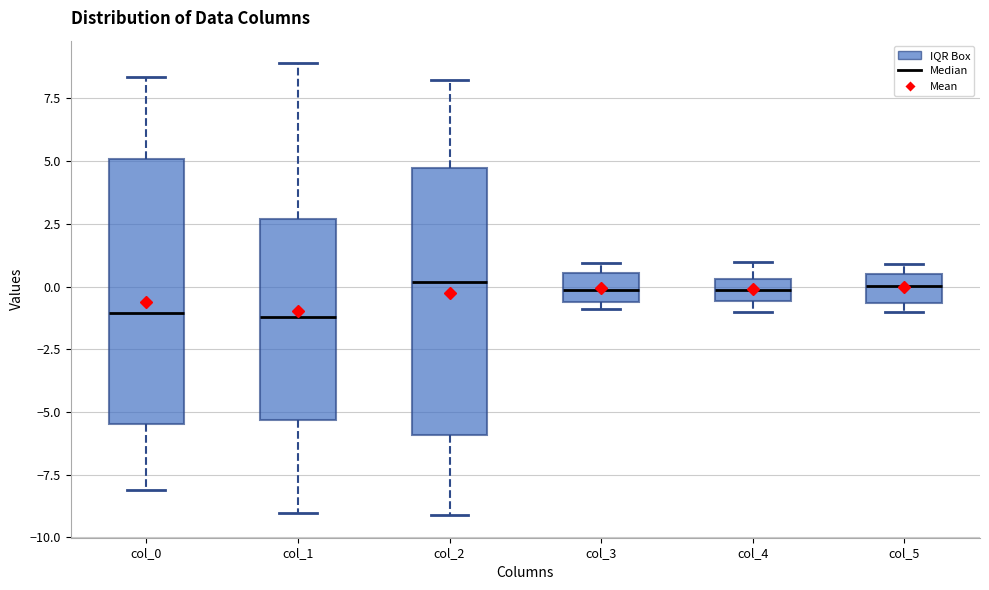

Reading left to right, read every box against the y-axis: the position of its median line, the range the box covers, and the ends of its whiskers. The values are not printed on the chart, so give them approximately, as read against the axis.

col_0: median -1.0, box -5.5 to 5.0, whiskers -8.0 to 8.5
col_1: median -1.0, box -5.5 to 2.5, whiskers -9.0 to 9.0
col_2: median 0.0, box -6.0 to 4.5, whiskers -9.0 to 8.0
col_3: median 0.0, box -0.5 to 0.5, whiskers -1.0 to 1.0
col_4: median 0.0, box -0.5 to 0.5, whiskers -1.0 to 1.0
col_5: median 0.0, box -0.5 to 0.5, whiskers -1.0 to 1.0